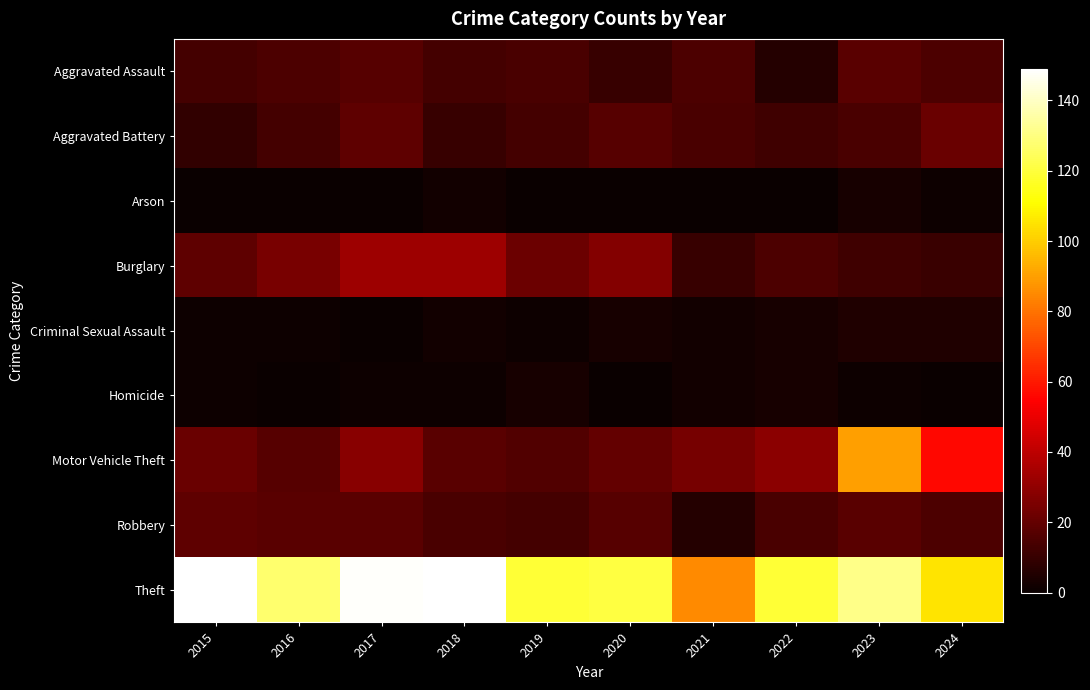

At how many categories does at least one series exceed 122?

5